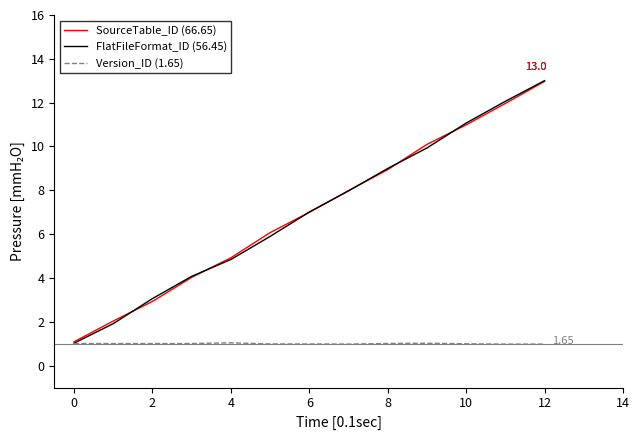

Is this an area chart (filled region under the line)?

No